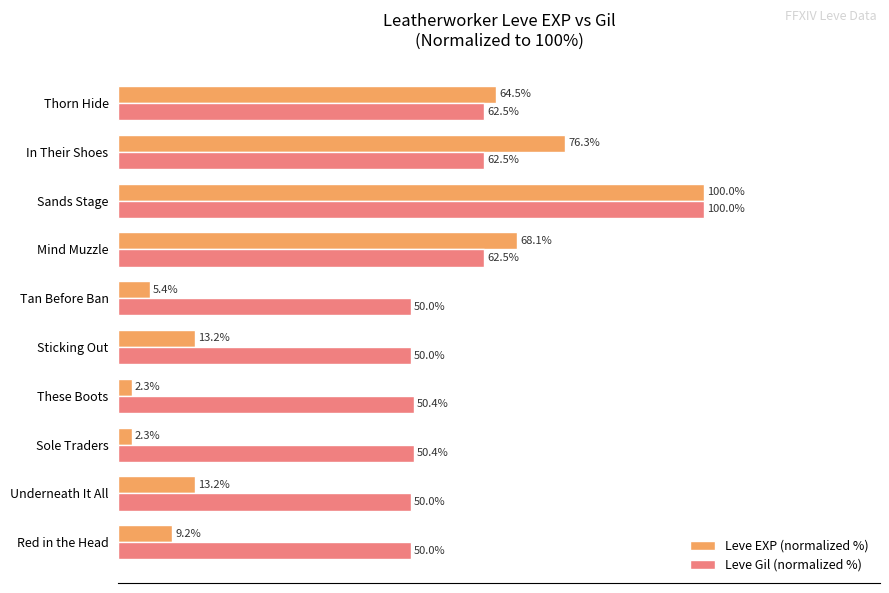

Rank the series at Underneath It All from highest to lowest value.

Leve Gil (normalized %), Leve EXP (normalized %)